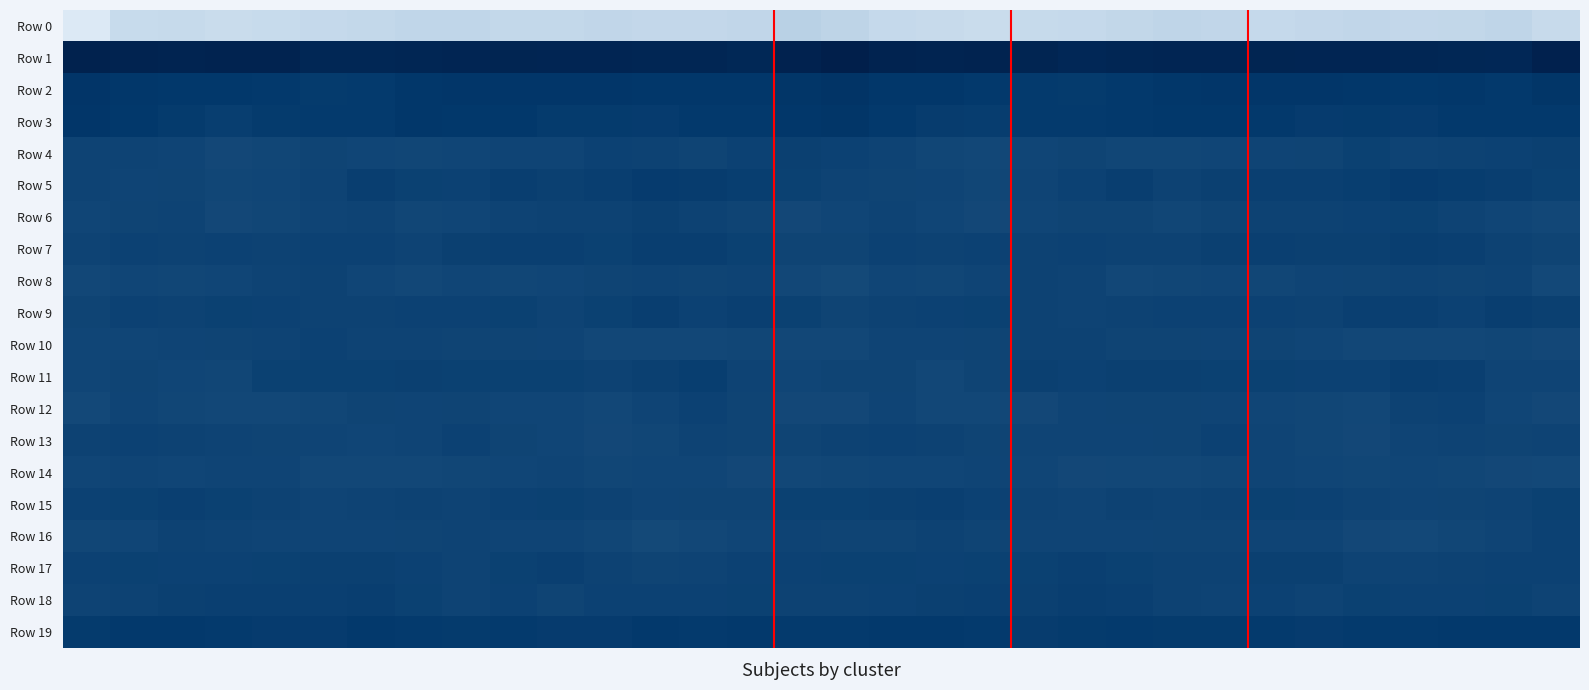

Reading left to right, extract all data points from this chart.

Row 0: -231.5	-200.9	-198.0	-202.8	-200.6	-197.2	-194.7	-190.5	-190.1	-195.4	-195.5	-191.0	-193.9	-193.3	-190.9	-179.4	-186.6	-197.0	-199.5	-202.8	-198.7	-197.0	-192.9	-189.3	-191.8	-196.9	-193.2	-191.8	-194.0	-192.9	-189.0	-199.8
Row 1: 67.3	64.8	63.0	63.5	63.1	55.4	55.4	58.0	59.4	59.9	59.2	58.7	58.0	57.3	52.9	66.5	75.1	65.1	63.0	64.5	60.3	54.1	56.7	58.9	59.4	59.8	59.1	58.3	58.1	55.8	53.5	68.1
Row 2: 20.2	17.5	15.0	14.7	12.3	9.9	10.7	15.3	18.3	18.5	18.7	18.3	15.7	16.2	15.6	19.2	24.3	16.7	15.2	14.0	11.4	9.6	12.1	16.7	18.6	18.6	18.6	17.4	15.2	17.2	14.0	18.8
Row 3: 18.0	14.3	9.3	4.7	10.2	11.1	11.3	15.2	14.1	14.1	9.2	10.1	8.5	11.9	13.9	15.5	19.5	13.0	7.1	5.9	11.5	10.7	12.6	15.1	14.2	12.8	8.3	10.2	8.5	13.9	12.2	13.3
Row 4: -3.2	-3.5	-5.8	-10.4	-8.0	-4.8	-6.6	-8.4	-7.2	-6.2	-5.8	-1.0	-2.1	-4.1	-0.8	0.9	-0.5	-3.1	-8.4	-9.8	-6.5	-4.8	-8.0	-8.3	-6.6	-6.3	-4.5	-0.2	-3.9	-2.7	-0.5	1.1
Row 5: -3.2	-5.9	-4.0	-8.0	-6.4	-3.5	3.6	-0.0	-0.4	3.2	1.5	4.2	8.4	7.3	5.1	-0.0	-2.9	-4.8	-5.5	-7.6	-5.6	-0.8	3.3	-1.6	1.8	2.2	2.2	5.6	8.7	6.4	3.6	-0.3
Row 6: -7.1	-5.1	-3.9	-11.1	-8.4	-5.7	-3.4	-7.6	-6.5	-3.2	-2.6	-1.8	0.9	-1.7	-5.2	-10.3	-7.4	-3.8	-6.7	-11.1	-6.8	-4.5	-4.9	-7.8	-5.1	-2.8	-2.7	-0.7	0.4	-2.9	-6.8	-9.6
Row 7: -3.6	-0.7	-1.6	-0.4	-2.5	-1.2	-1.2	-3.8	1.3	2.4	2.1	-0.1	3.9	3.2	-0.0	-5.0	-4.2	-1.4	-1.6	-0.5	-2.5	-0.5	-2.6	-2.2	2.0	2.5	0.8	1.0	4.3	2.2	-1.7	-5.1
Row 8: -9.2	-7.0	-7.9	-7.5	-3.2	-2.3	-7.3	-9.3	-6.7	-7.7	-6.8	-4.8	-3.1	-4.4	-3.4	-9.1	-12.9	-7.4	-8.6	-5.9	-1.8	-3.9	-8.9	-8.5	-6.9	-7.8	-5.9	-4.4	-3.0	-4.6	-3.5	-11.2
Row 9: -4.2	-1.5	-1.8	0.1	-1.5	-2.5	-2.6	-0.5	-0.9	-0.1	-3.3	0.6	3.8	-0.7	2.2	-0.3	-4.3	-1.8	-1.1	0.1	-2.1	-2.9	-1.7	-0.7	-0.4	-1.2	-2.7	2.5	2.3	-0.5	3.2	0.9
Row 10: -6.8	-6.5	-5.9	-4.9	-3.0	-0.7	-3.9	-3.9	-5.1	-4.9	-5.8	-8.8	-8.8	-9.3	-8.1	-9.3	-8.8	-6.3	-5.4	-4.5	-1.7	-1.7	-4.3	-4.3	-5.4	-4.8	-6.8	-9.3	-8.8	-8.9	-8.3	-10.7
Row 11: -6.6	-4.4	-7.5	-7.8	0.0	-0.1	0.3	1.2	0.5	-0.3	-0.3	-1.9	2.0	5.0	-3.9	-6.4	-4.6	-5.1	-8.9	-4.6	0.9	-0.9	1.4	0.9	0.0	-0.2	-1.3	-1.2	4.4	2.6	-6.3	-5.5
Row 12: -11.6	-5.3	-8.0	-9.6	-9.6	-8.3	-4.1	-5.2	-4.1	-7.1	-7.2	-9.7	-5.2	-0.8	-4.0	-10.8	-10.8	-5.5	-9.5	-9.0	-10.2	-6.0	-4.4	-4.4	-5.2	-7.1	-8.6	-8.9	-2.7	-1.0	-6.5	-10.8
Row 13: -1.9	-0.5	-1.9	-3.2	-5.1	-5.8	-6.5	-6.2	-1.4	-4.9	-7.0	-10.9	-8.5	-3.3	-4.3	-4.0	-2.5	-1.1	-2.1	-4.0	-5.5	-6.2	-6.3	-4.7	-1.5	-6.1	-8.3	-11.1	-6.0	-3.3	-4.6	-3.4
Row 14: -6.6	-6.3	-7.4	-6.2	-5.8	-9.5	-9.8	-9.1	-8.5	-6.7	-5.6	-8.0	-7.4	-7.5	-10.0	-9.3	-8.0	-6.8	-6.8	-6.0	-6.7	-10.4	-9.3	-9.0	-7.8	-5.5	-6.6	-8.0	-6.8	-8.6	-10.1	-11.4
Row 15: -0.7	-0.3	2.9	0.1	-2.7	-5.2	-3.4	-1.8	-3.6	-0.9	-0.2	-1.6	-6.3	-4.0	-4.5	-0.2	0.7	1.2	2.4	-1.3	-3.4	-5.2	-2.0	-2.8	-2.7	-0.1	-0.4	-3.8	-5.4	-4.0	-3.6	0.4
Row 16: -7.9	-6.5	-2.5	-3.3	-5.2	-6.0	-5.7	-5.0	-3.6	-5.5	-5.8	-8.0	-13.0	-8.8	-6.8	-3.5	-4.9	-5.0	-2.2	-4.2	-5.7	-5.7	-5.7	-4.3	-4.0	-6.0	-6.2	-10.2	-11.9	-7.9	-5.6	-0.5
Row 17: -0.9	-0.0	-0.8	-0.8	0.3	1.7	1.1	-1.3	-3.7	0.3	2.5	-2.2	-4.5	-3.2	-1.5	-0.9	-0.1	-0.2	-1.3	-0.2	0.6	2.2	0.2	-2.5	-2.7	2.0	1.0	-3.7	-3.9	-2.6	-1.1	-1.2
Row 18: -2.8	-2.6	1.0	2.5	2.1	2.5	4.0	0.3	-3.3	-1.1	-4.0	-1.2	-0.7	-1.3	0.5	-2.5	-2.6	-1.4	1.7	2.5	1.6	3.7	3.1	-1.7	-2.8	-1.4	-3.7	-0.2	-1.2	-0.5	0.2	-2.8
Row 19: 9.9	11.9	13.5	11.6	8.4	8.2	11.7	10.8	9.5	10.7	8.9	8.9	11.7	11.5	12.4	11.0	10.7	12.6	12.9	10.5	7.3	9.9	11.2	10.3	9.5	11.0	8.2	10.5	11.2	12.2	12.9	13.2